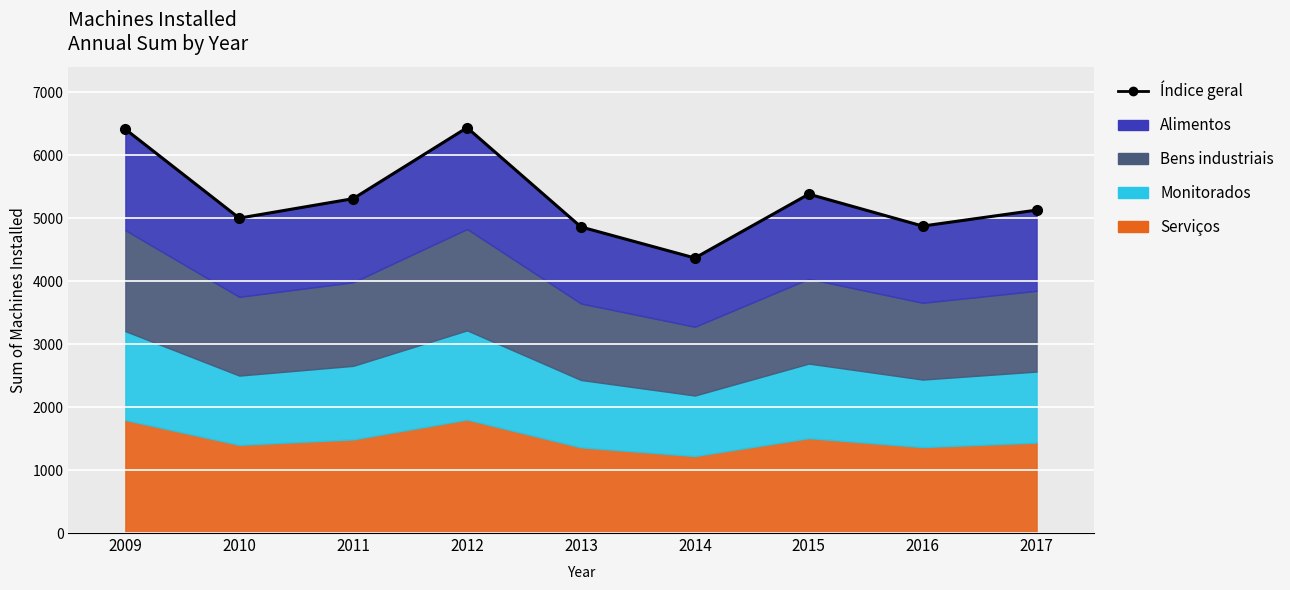

What is the difference between the maximum and minimum values?

2069.0